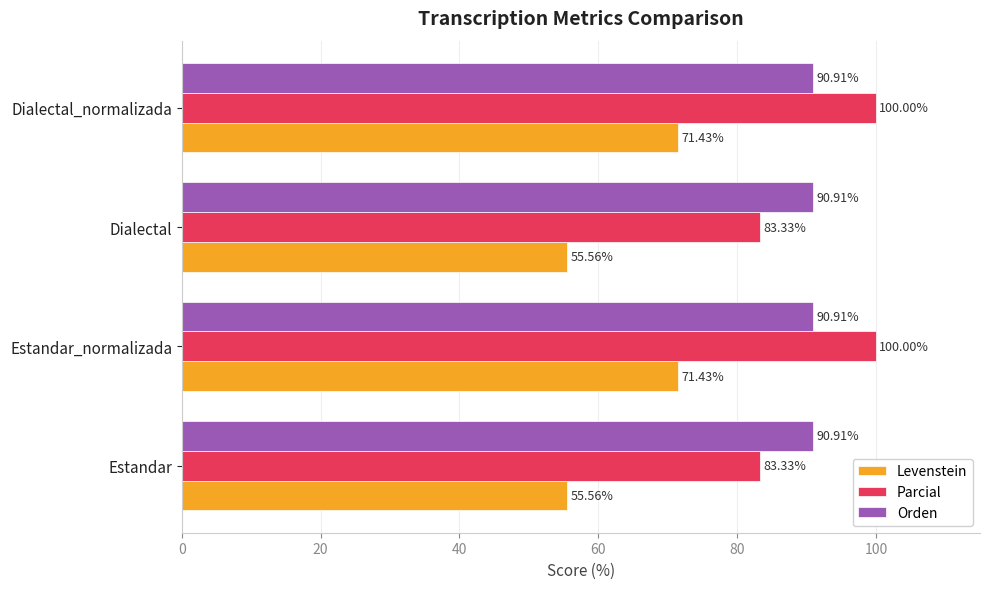

What is the sum of the Orden values at Dialectal_normalizada and Estandar_normalizada?

181.8